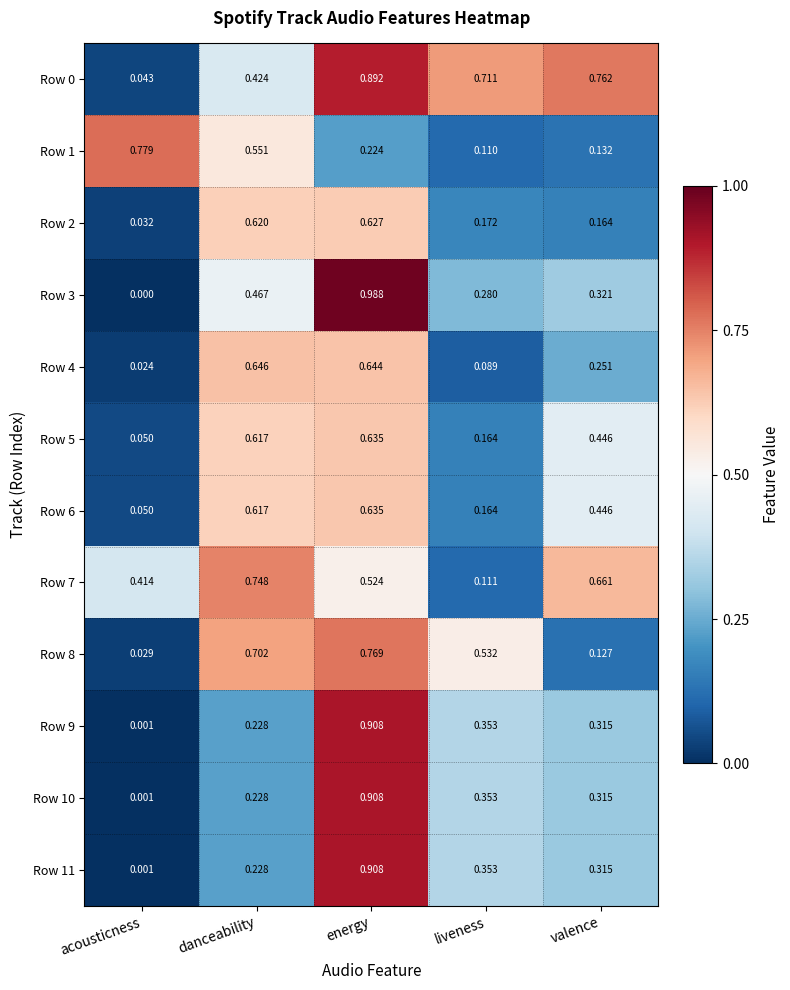

Where is Row 3 nearest to the value 0?

acousticness